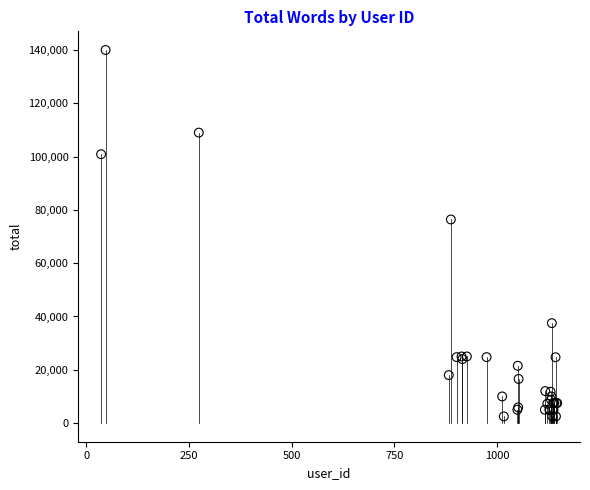

What Y value in the scatter plot is closest to 71251?

76400